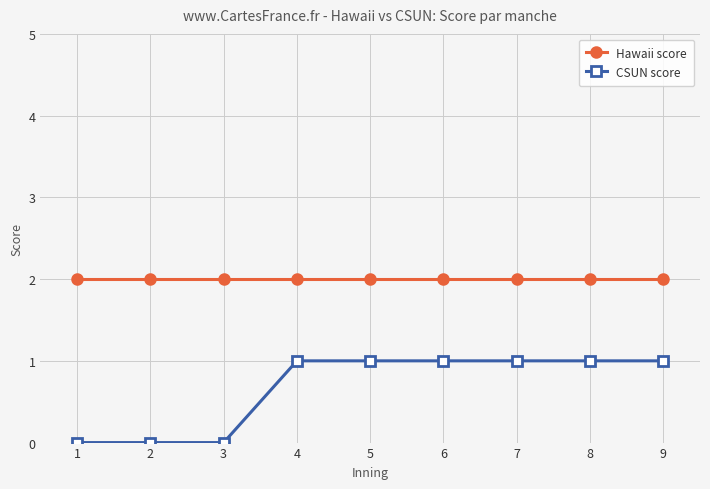

Which series has the largest total across all categories?

Hawaii score